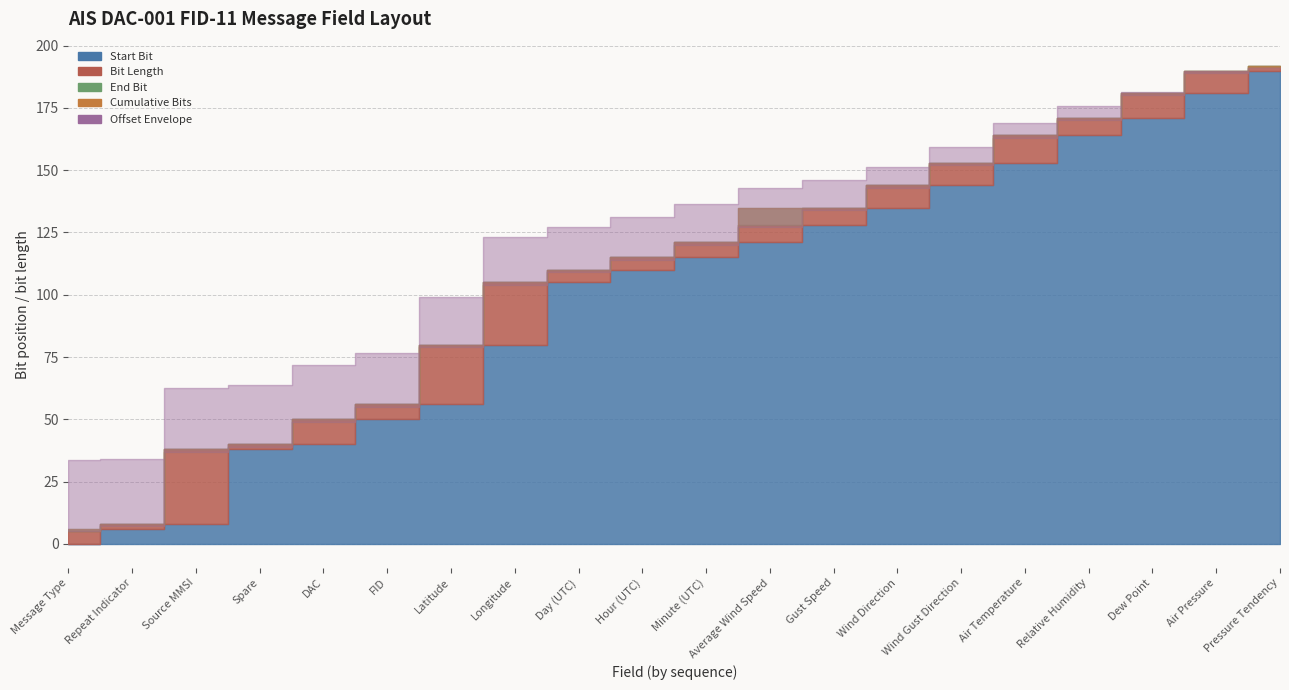

How many data points does each series have?

20